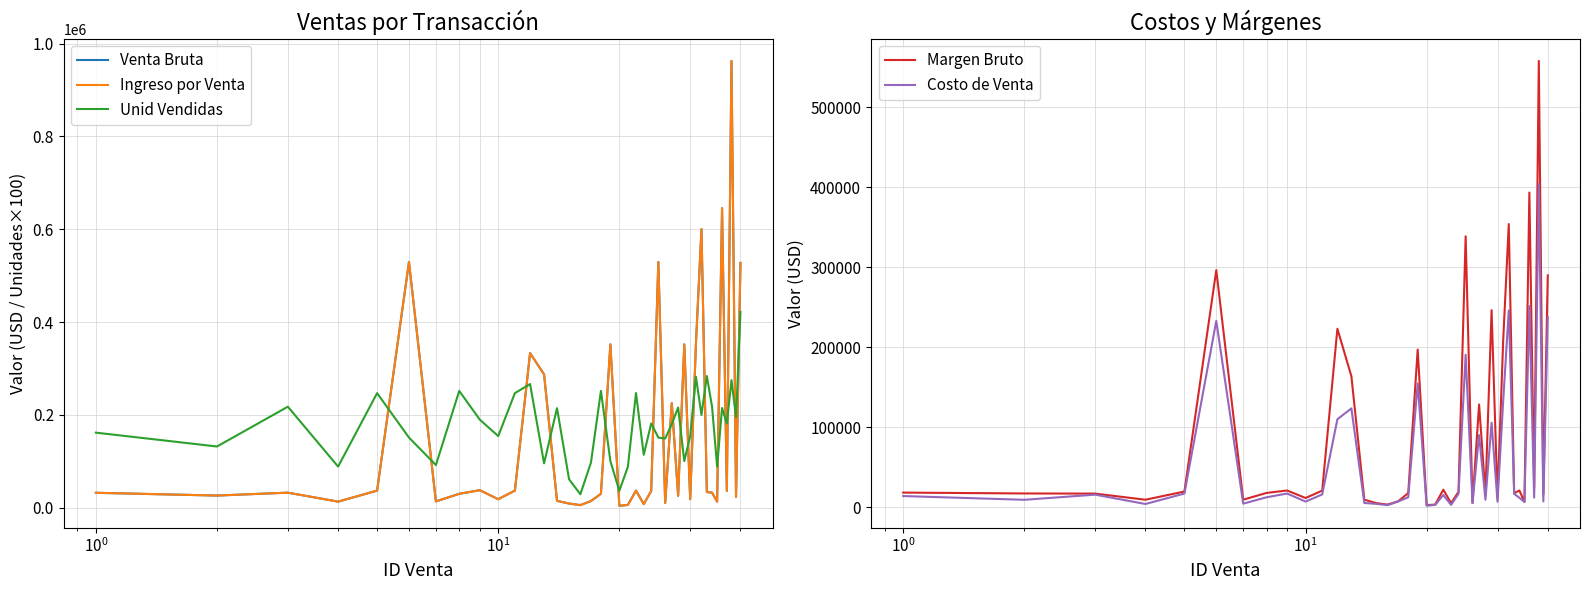

What is the highest value of the Margen Bruto series?

558250.0